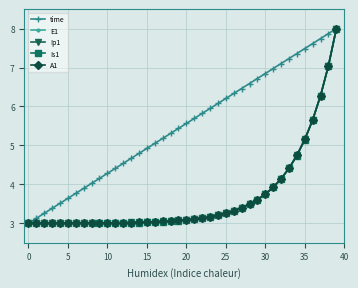

What is the value of the E1 point at the 24th from the left?

3.2